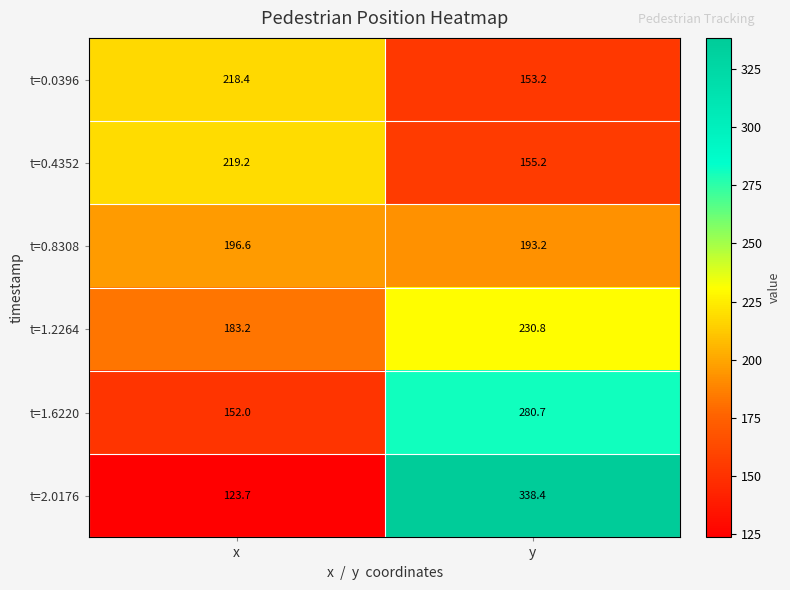

The t=1.6220 series shows 280.7 at y. True or false?

True